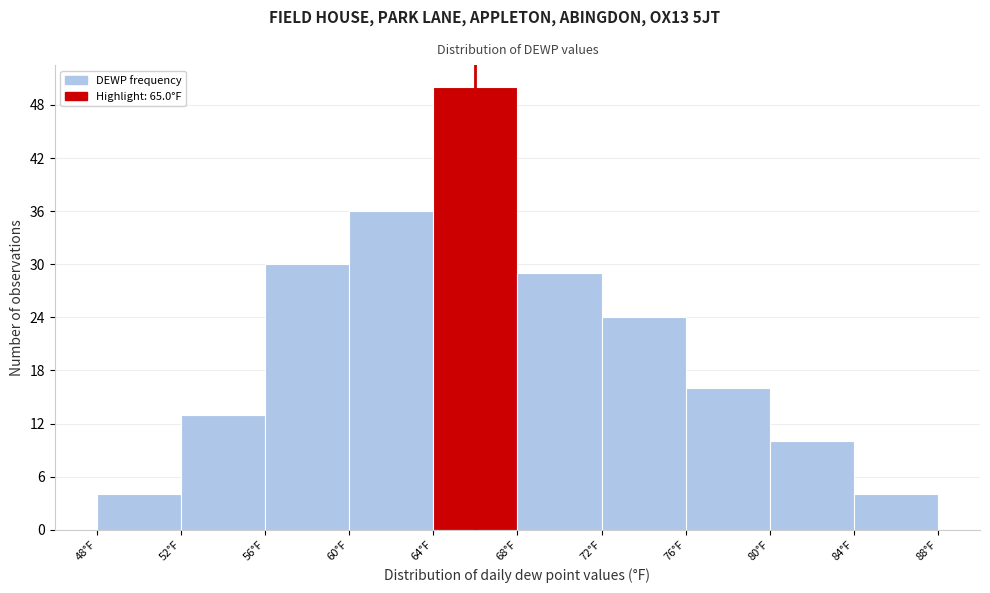

How tall is the bar that spans 60 to 64 on the x-axis? The values are not printed on the chart, so give them approximately, as read against the axis.

36